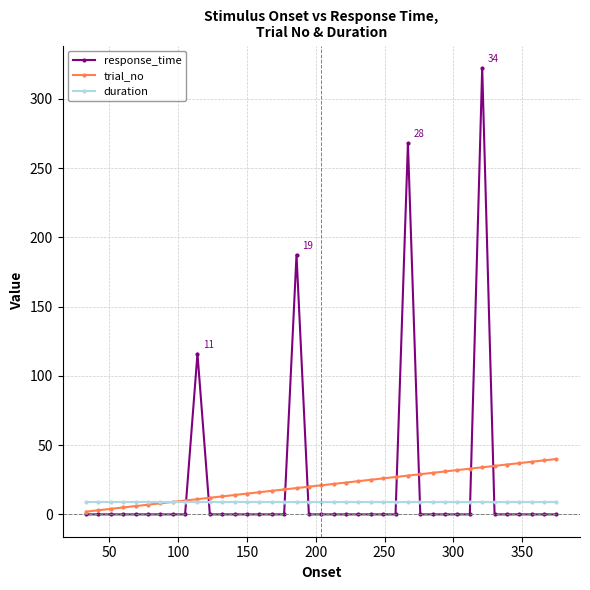

How many intersections are there between response_time and duration?

8